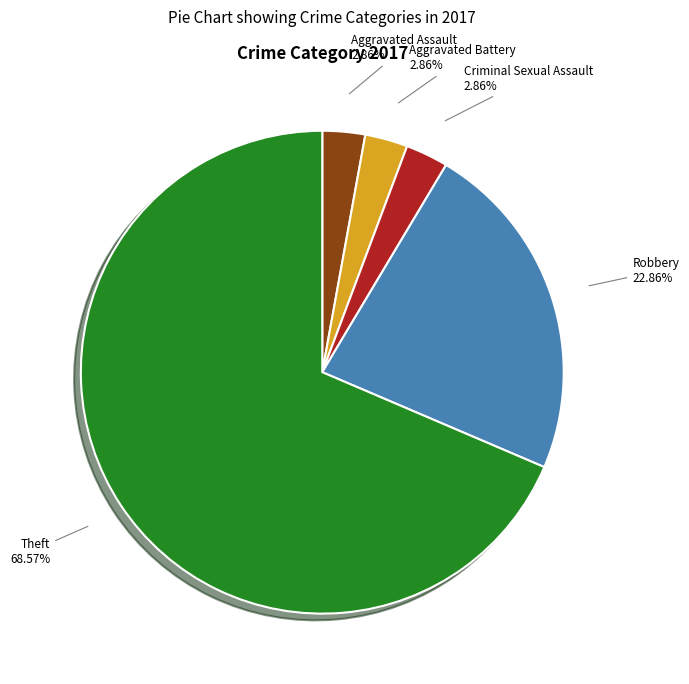

To the nearest percent, what percentage of the pie is Aggravated Assault?

3%